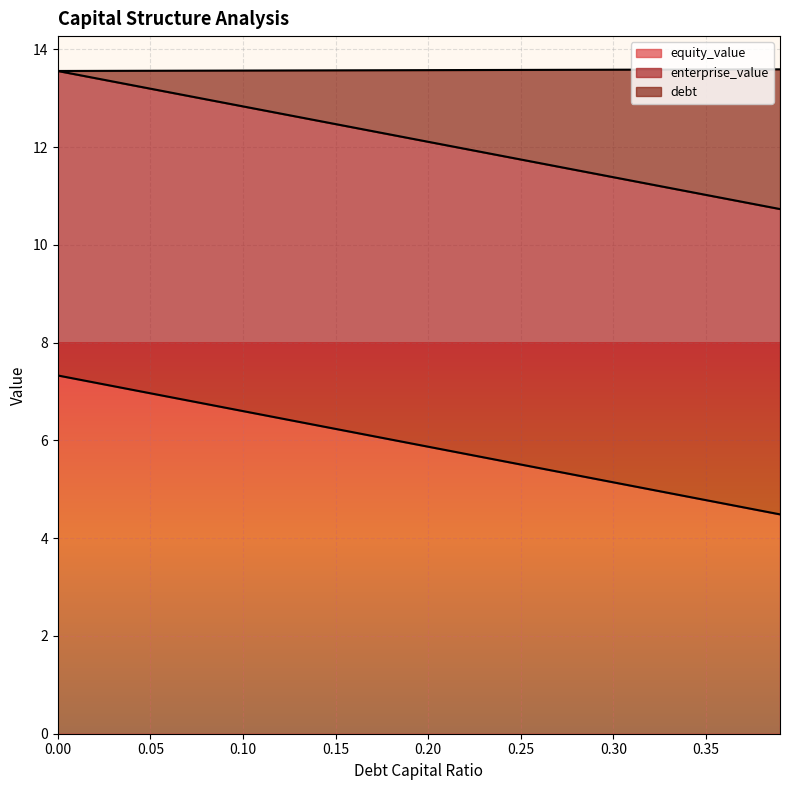

True or false: equity_value and enterprise_value intersect in this chart.

False